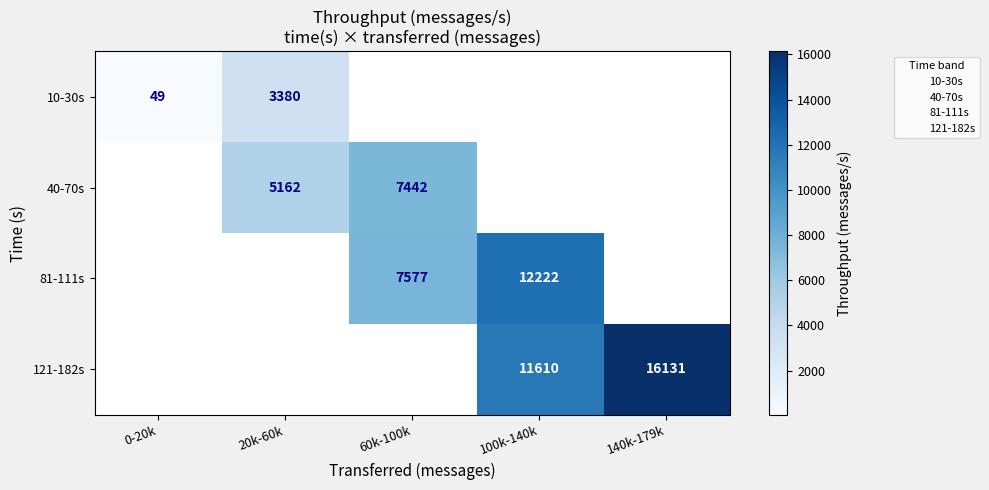

At which label does 10-30s reach its peak?

20k-60k